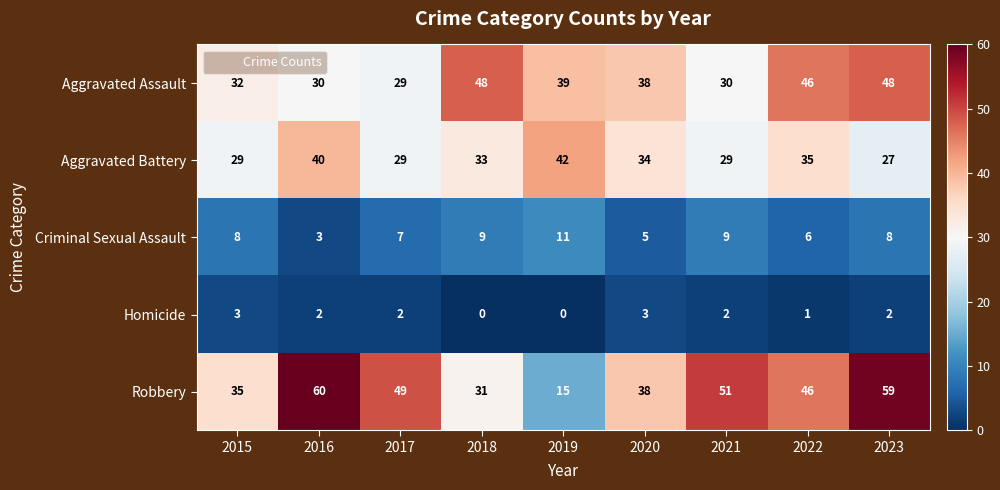

Rank the series at 2016 from lowest to highest value.

Homicide, Criminal Sexual Assault, Aggravated Assault, Aggravated Battery, Robbery